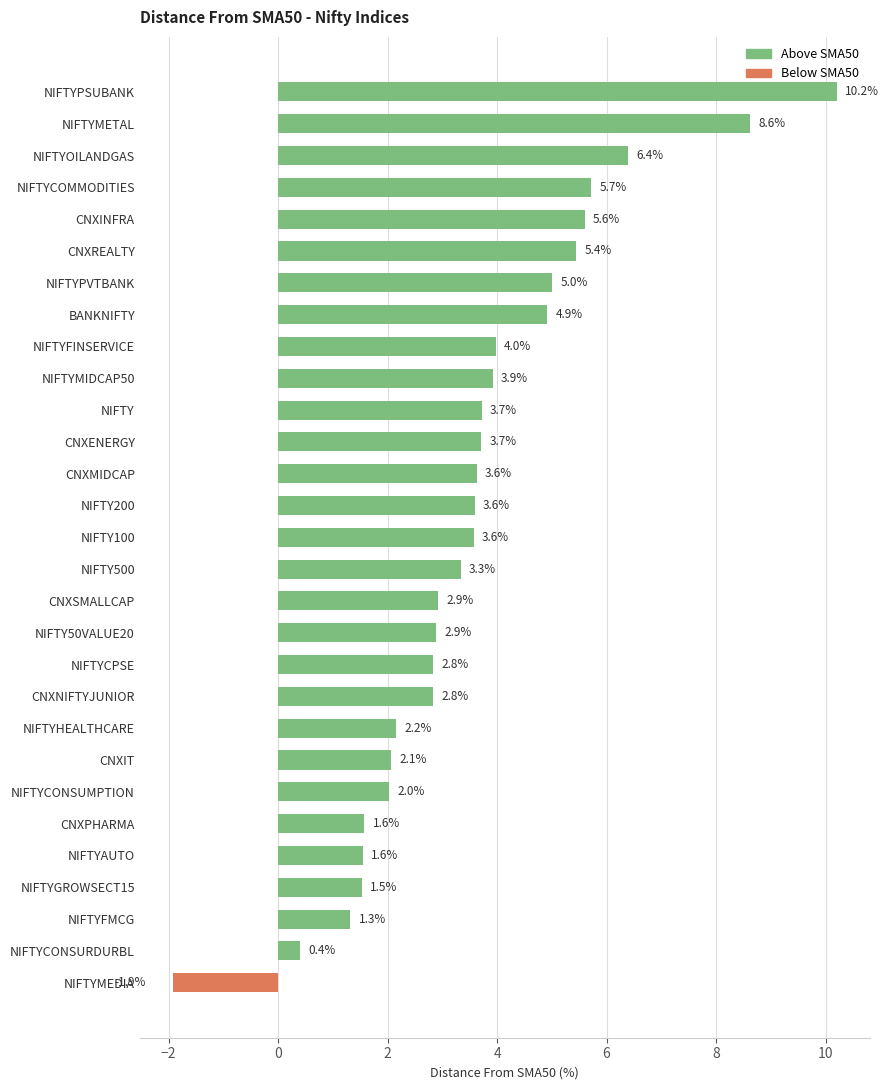

What is the change in value from NIFTY200 to NIFTYFINSERVICE?

+0.4